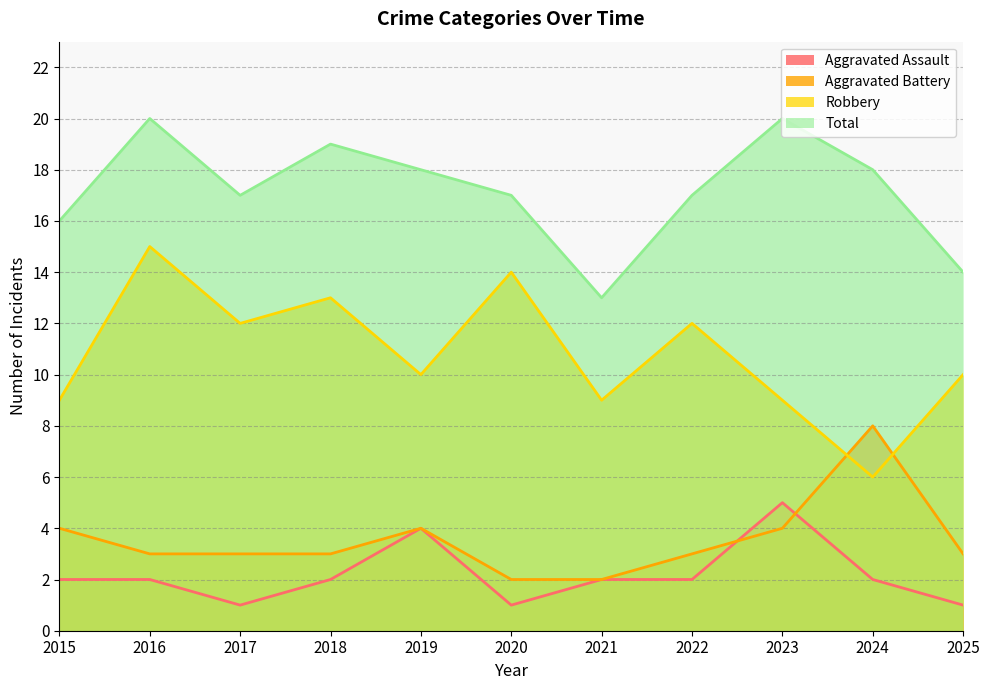

How many data points in Aggravated Assault are less than 2?

3